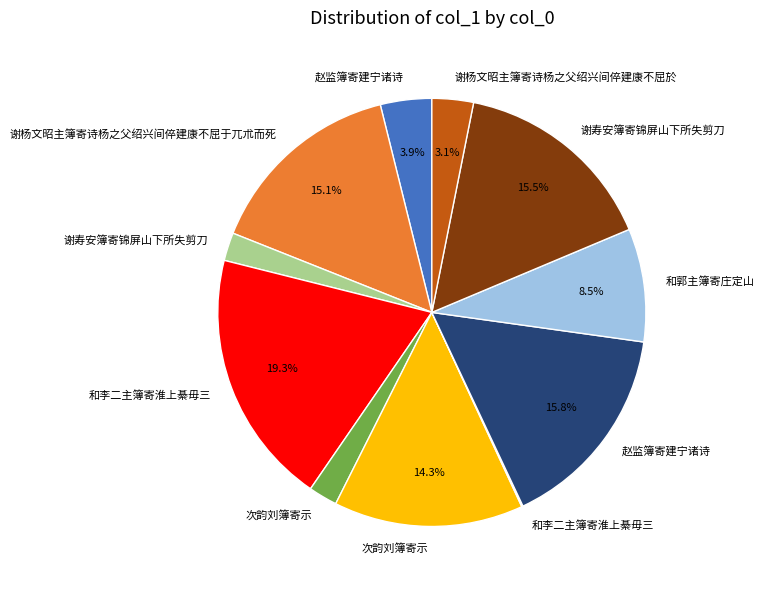

Does any single category account for the majority?

No